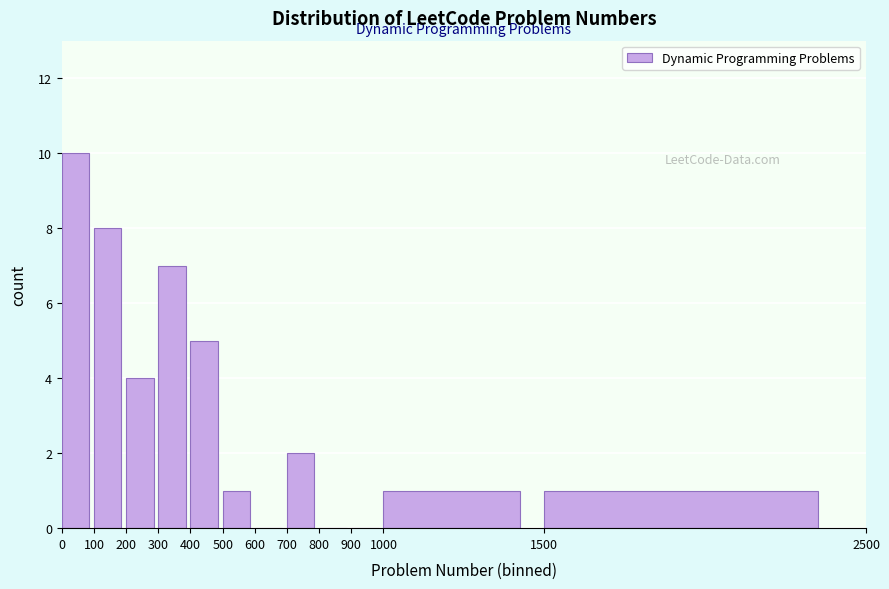

Reading left to right, list every bar in this chart as the range it spans on the x-axis followed by its height. The values are not printed on the chart, so give them approximately, as read against the axis.

0 to 100: 10
100 to 200: 8
200 to 300: 4
300 to 400: 7
400 to 500: 5
500 to 600: 1
600 to 700: 0
700 to 800: 2
800 to 900: 0
900 to 1000: 0
1000 to 1500: 1
1500 to 2500: 1